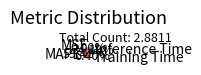

To the nearest percent, what is the combined percentage of Inference Time and Training Time?

41%